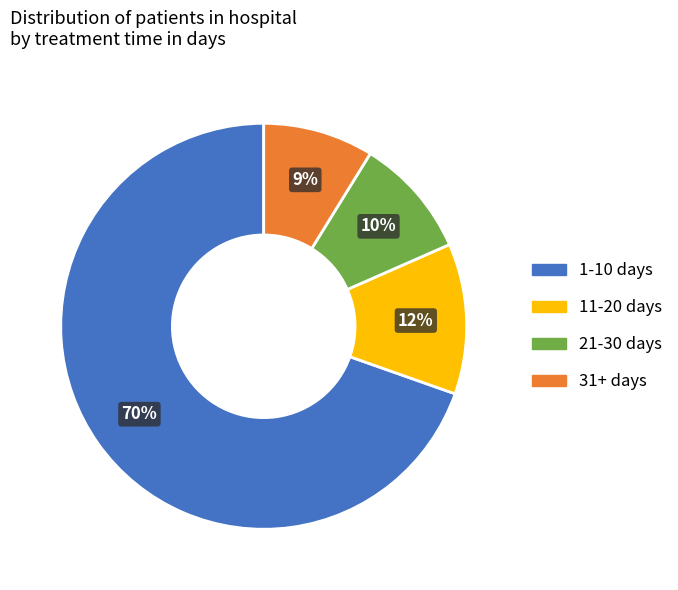

Which slice is the smallest?

31+ days